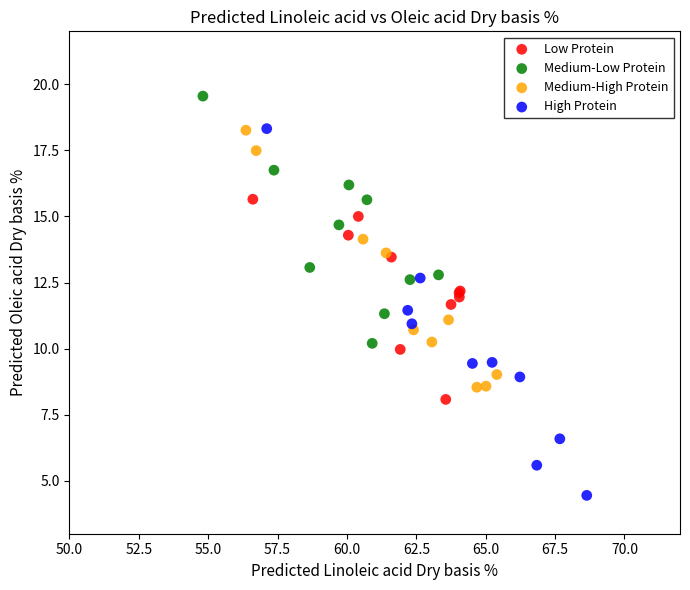

Which series has the largest Y range (max minus min)?

High Protein